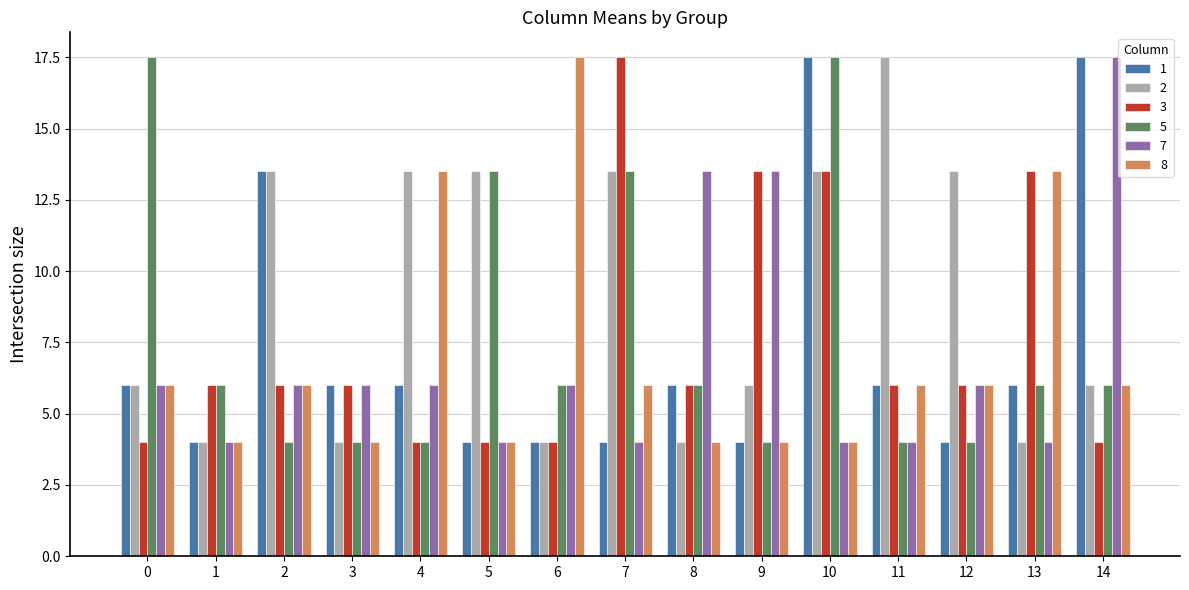

At which category is the sum across all series the highest?

10